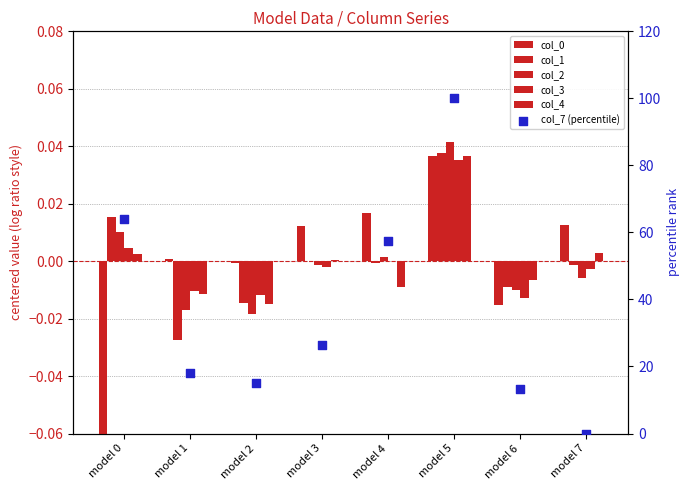

At how many categories does at least one series exceed 1?

7